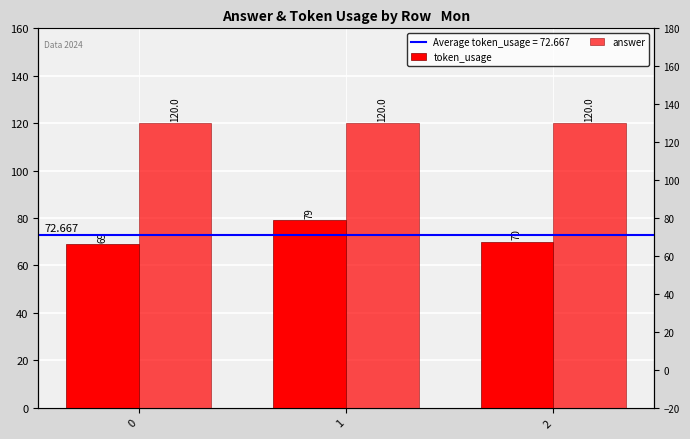

Rank the series by their maximum value, from highest to lowest.

answer, token_usage